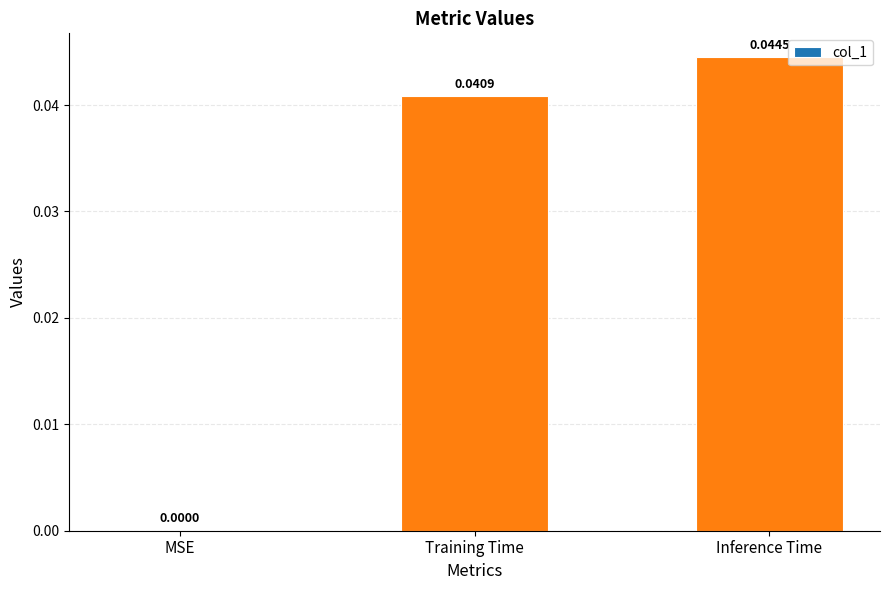

Where is the data nearest to the value 0?

MSE